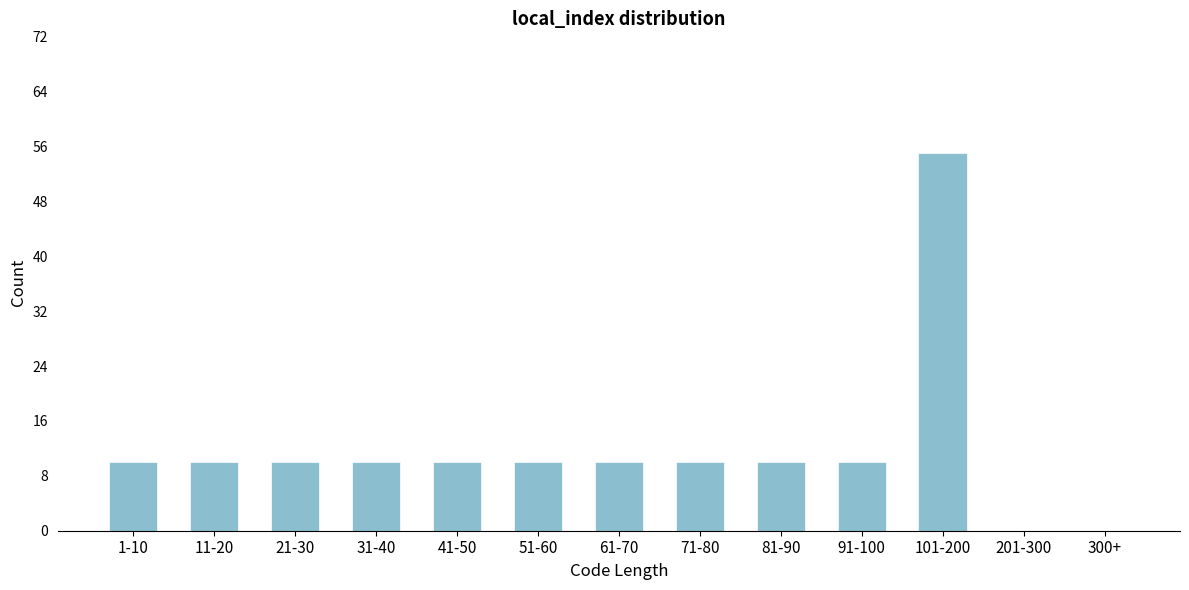

Reading right to left, list all the values displayed in this chart.

300+=0	201-300=0	101-200=55	91-100=10	81-90=10	71-80=10	61-70=10	51-60=10	41-50=10	31-40=10	21-30=10	11-20=10	1-10=10